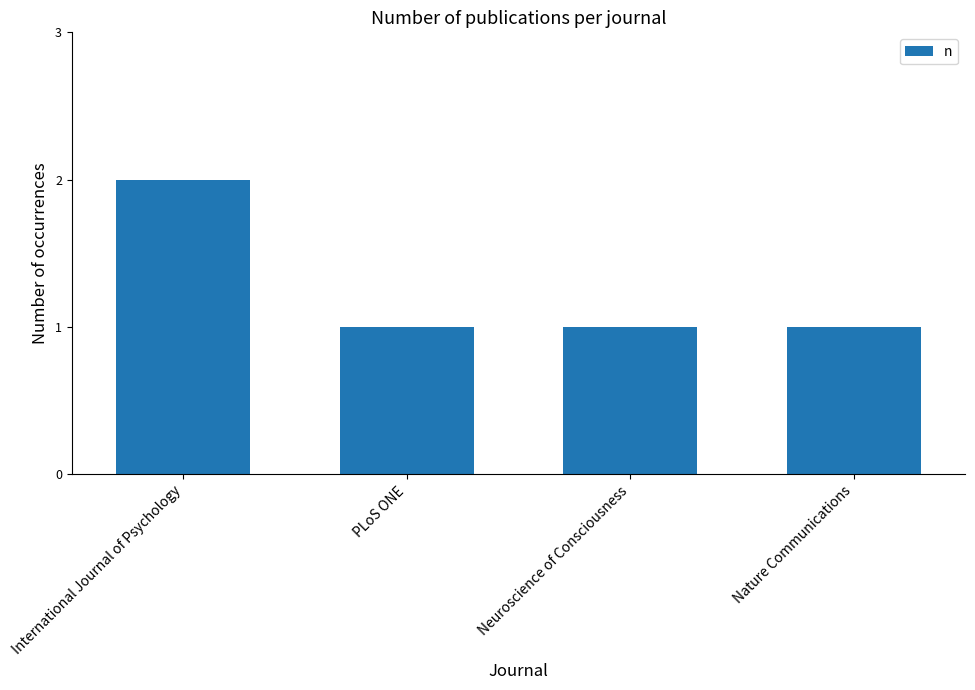

Count the number of categories in the chart.

4